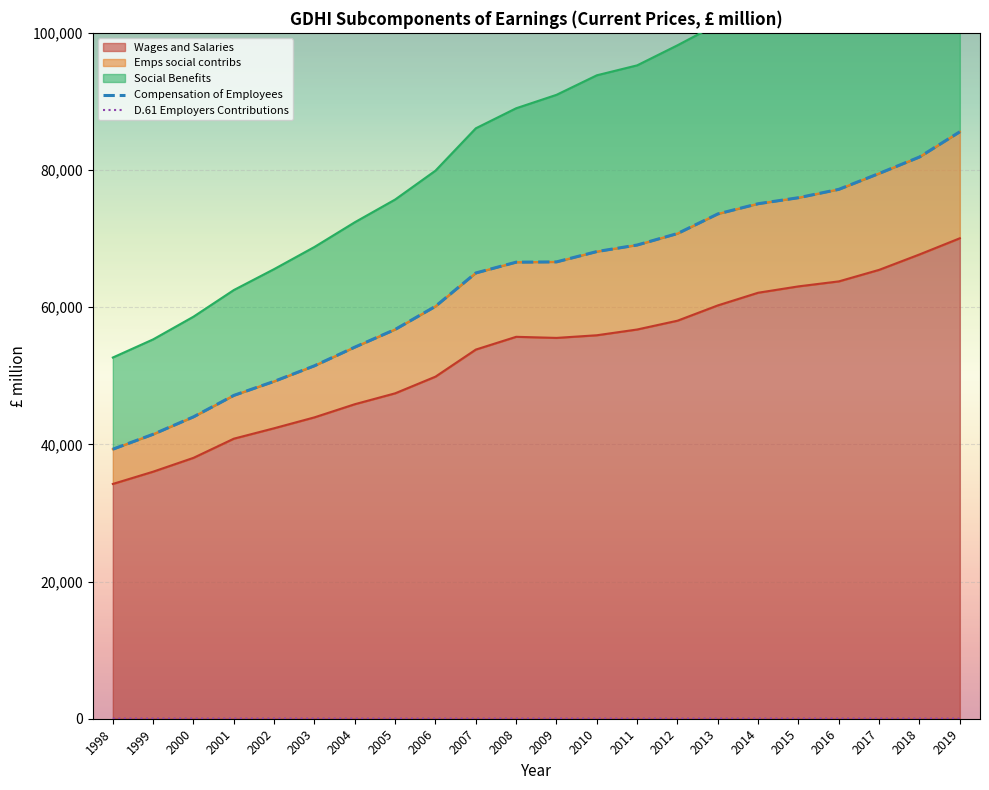

True or false: D.61 Employers Contributions has more than 2 interior local peaks.

True